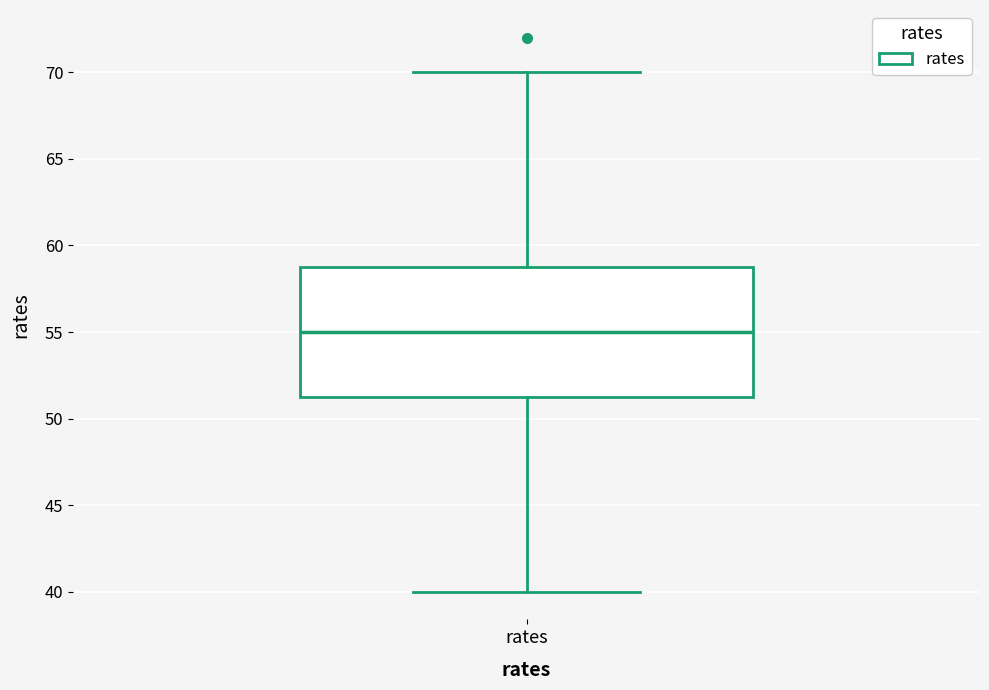

Transcribe this box plot: give where the median line is, the range the box spans, and where the two whiskers end, as read against the y-axis. The values are not printed on the chart, so give them approximately, as read against the axis.

median 55.0, box 51.5 to 59.0, whiskers 40.0 to 70.0